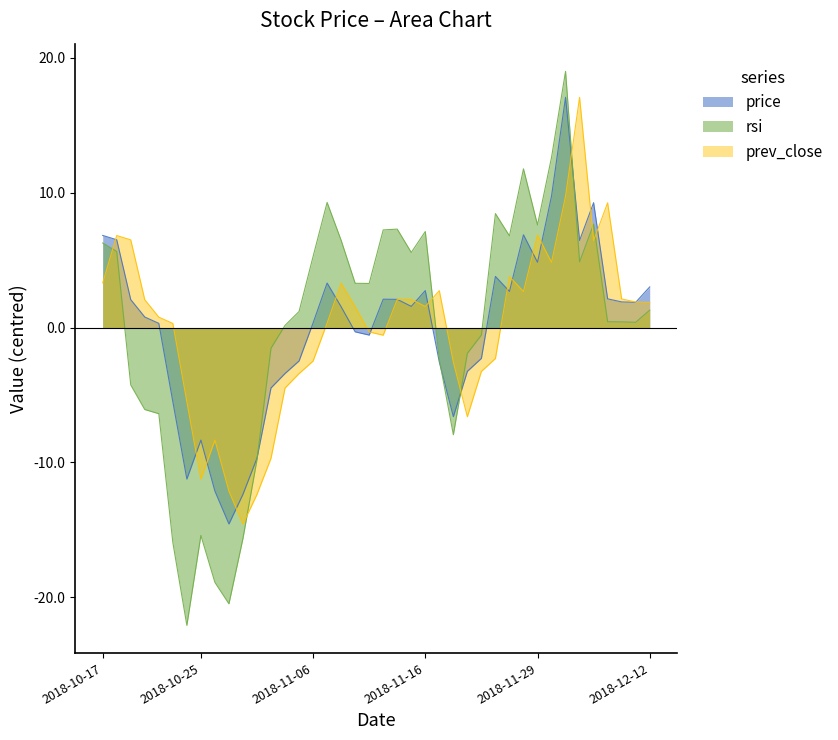

What is the maximum value for prev_close?

17.1